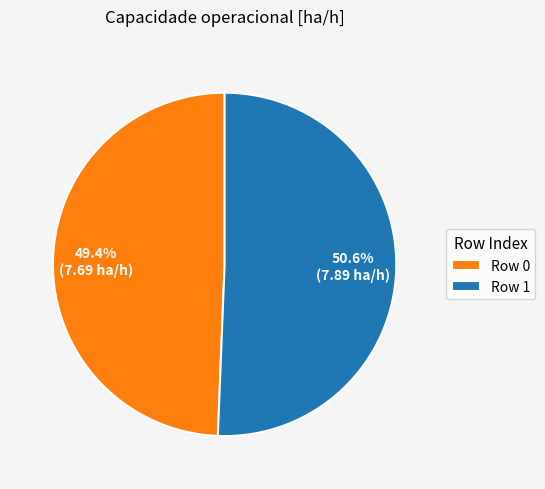

To the nearest percent, what portion does Row 1 represent?

51%